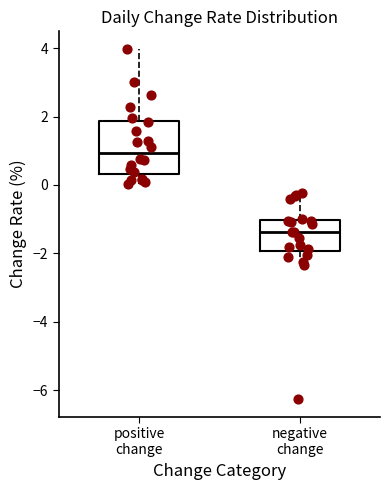

Reading left to right, read every box against the y-axis: the position of its median line, the range the box covers, and the ends of its whiskers. The values are not printed on the chart, so give them approximately, as read against the axis.

positive change: median 1.0, box 0.4 to 1.8, whiskers 0.0 to 4.0
negative change: median -1.4, box -2.0 to -1.0, whiskers -2.4 to -0.2